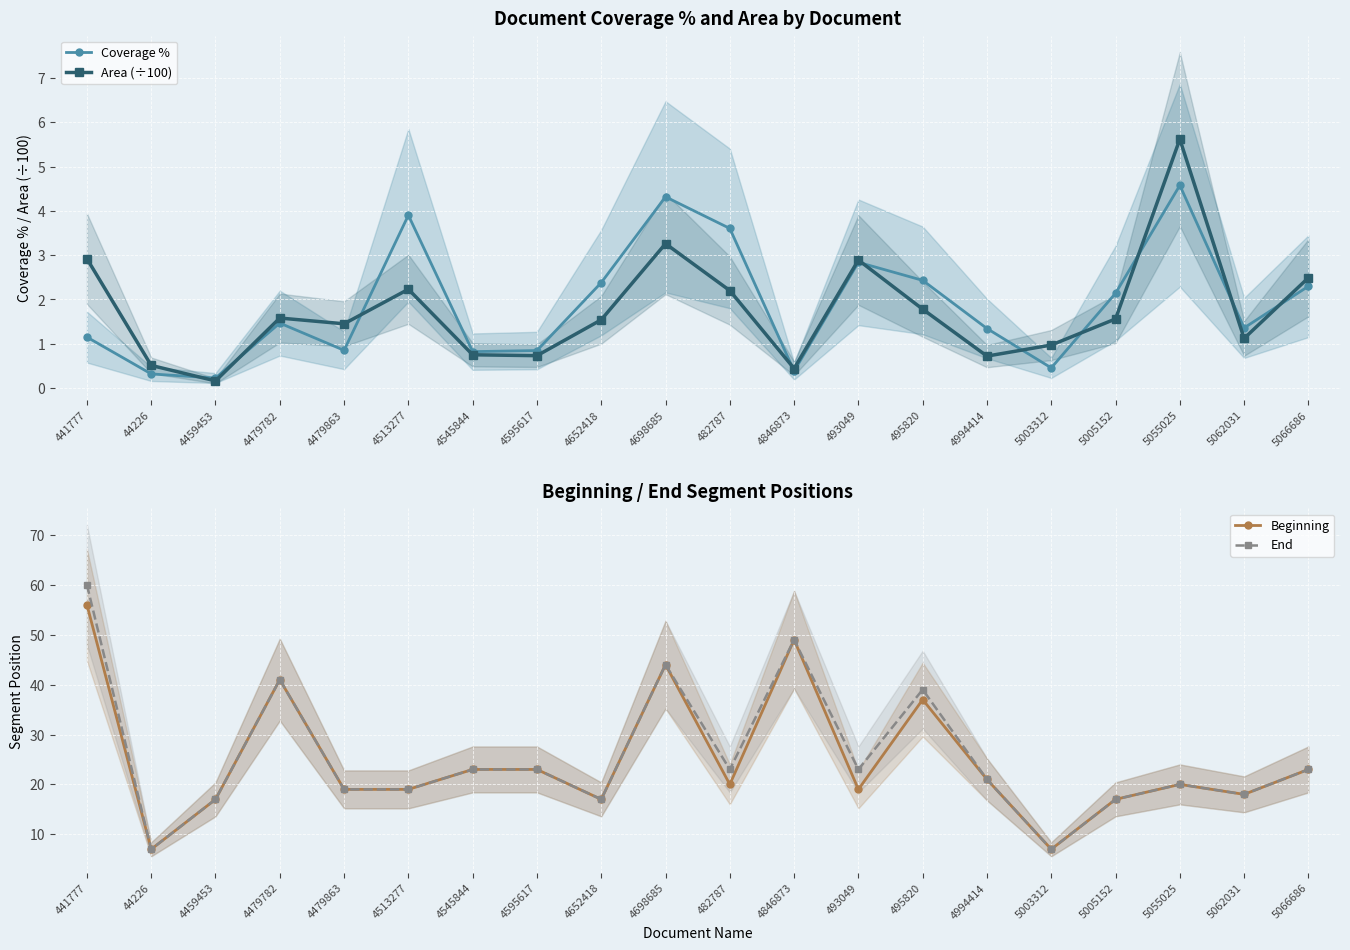

Is the value of Area (÷100) at 5066686 greater than the value of Coverage % at 4652418?

Yes